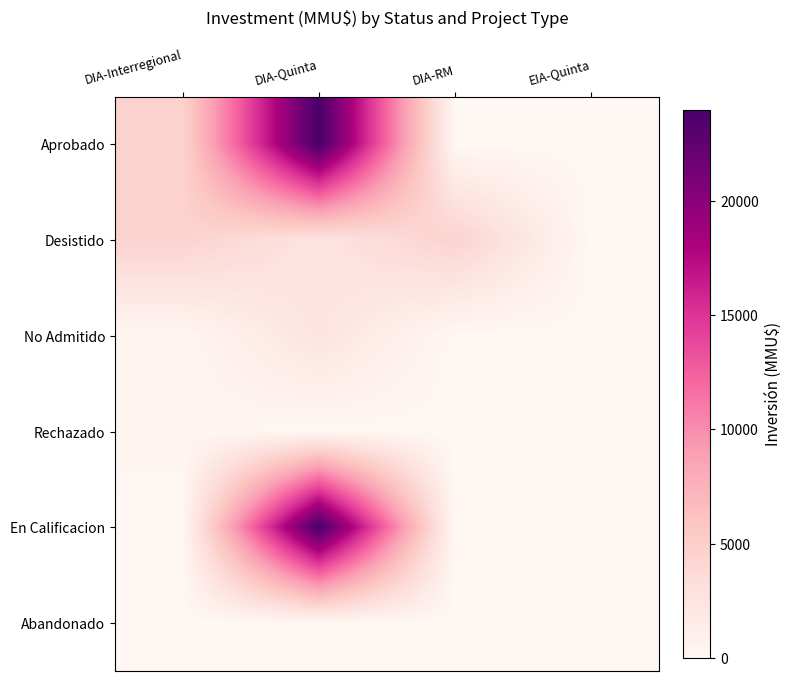

Reading left to right, what are all the values shown in this chart?

Aprobado: DIA-Interregional=4500	DIA-Quinta=24000	DIA-RM=0	EIA-Quinta=0
Desistido: DIA-Interregional=4500	DIA-Quinta=2500	DIA-RM=4500	EIA-Quinta=0
No Admitido: DIA-Interregional=200	DIA-Quinta=2500	DIA-RM=0	EIA-Quinta=0
Rechazado: DIA-Interregional=300	DIA-Quinta=0	DIA-RM=0	EIA-Quinta=0
En Calificacion: DIA-Interregional=0	DIA-Quinta=24000	DIA-RM=0	EIA-Quinta=0
Abandonado: DIA-Interregional=0	DIA-Quinta=50	DIA-RM=0	EIA-Quinta=0